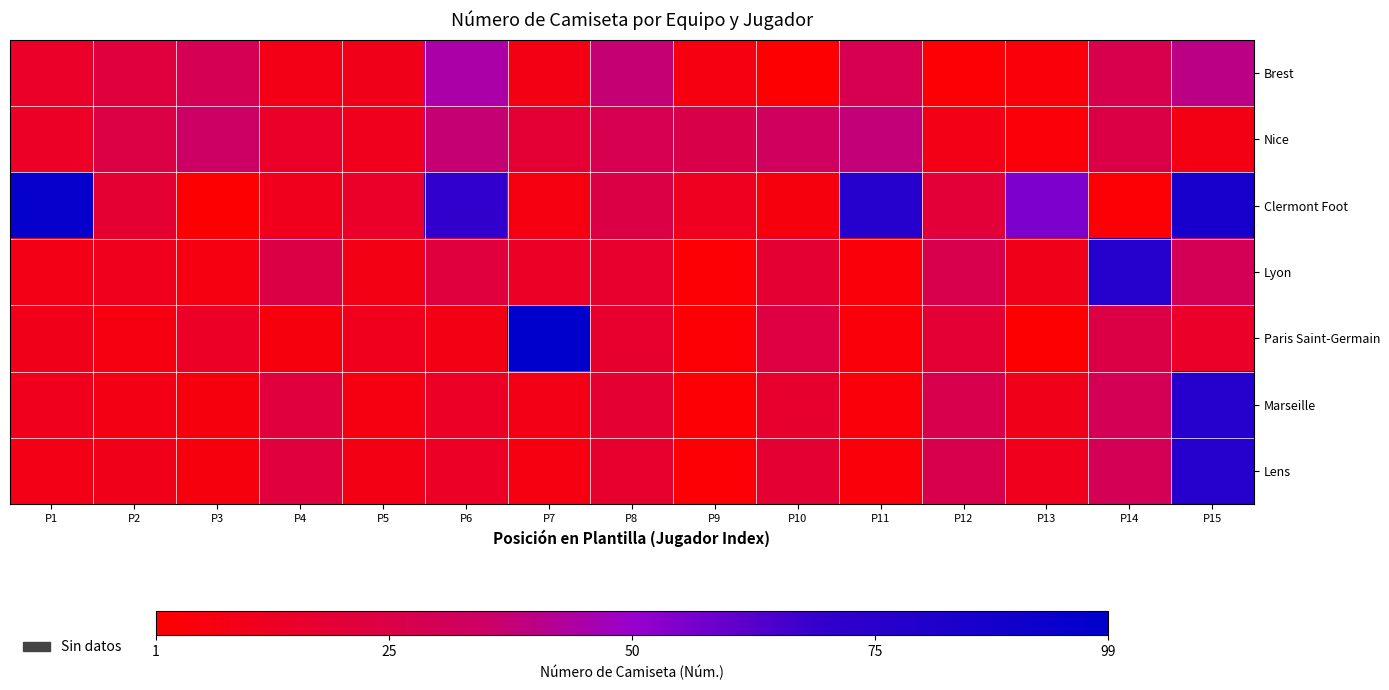

Which has a higher value, P3 or P7?

P3